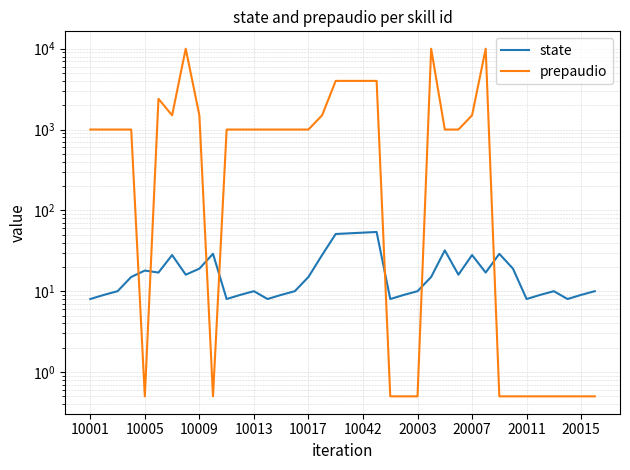

What is the maximum value shown in the chart?

10000.0